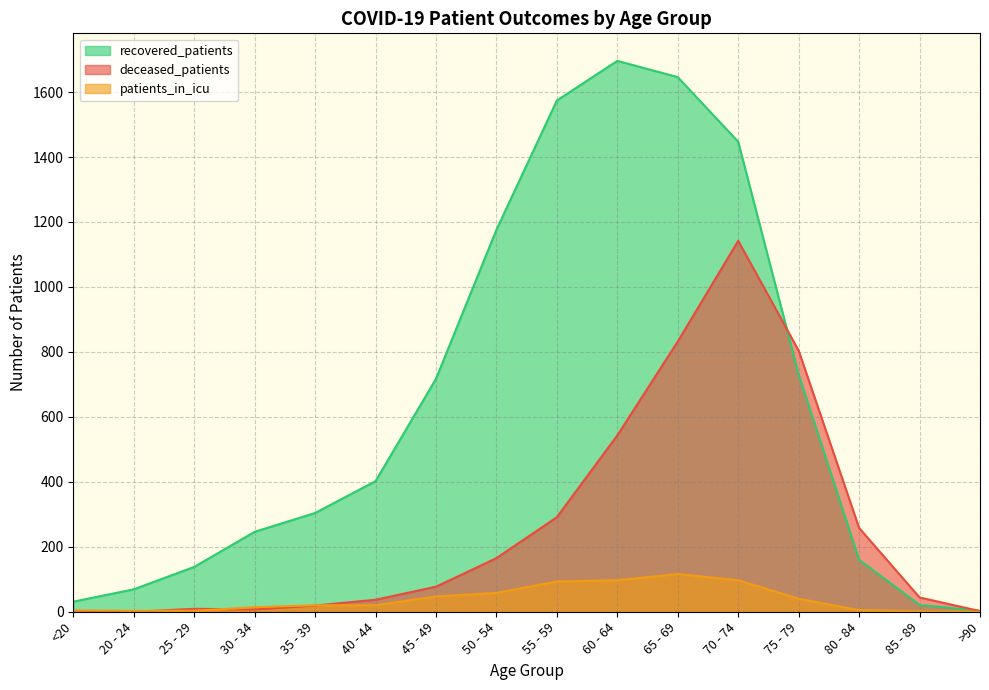

Which category has the highest value across all series?

60 - 64